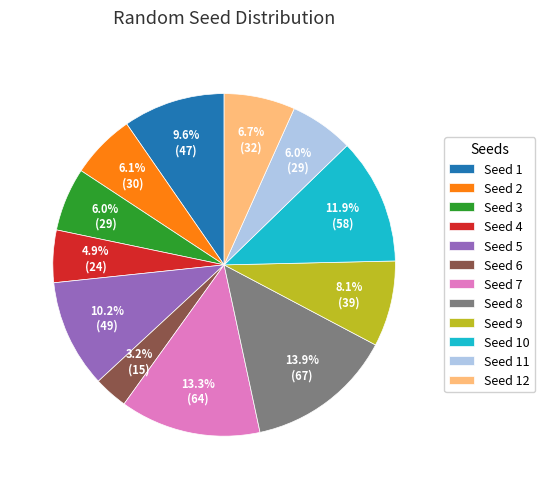

Is Seed 8 the majority of the pie?

No